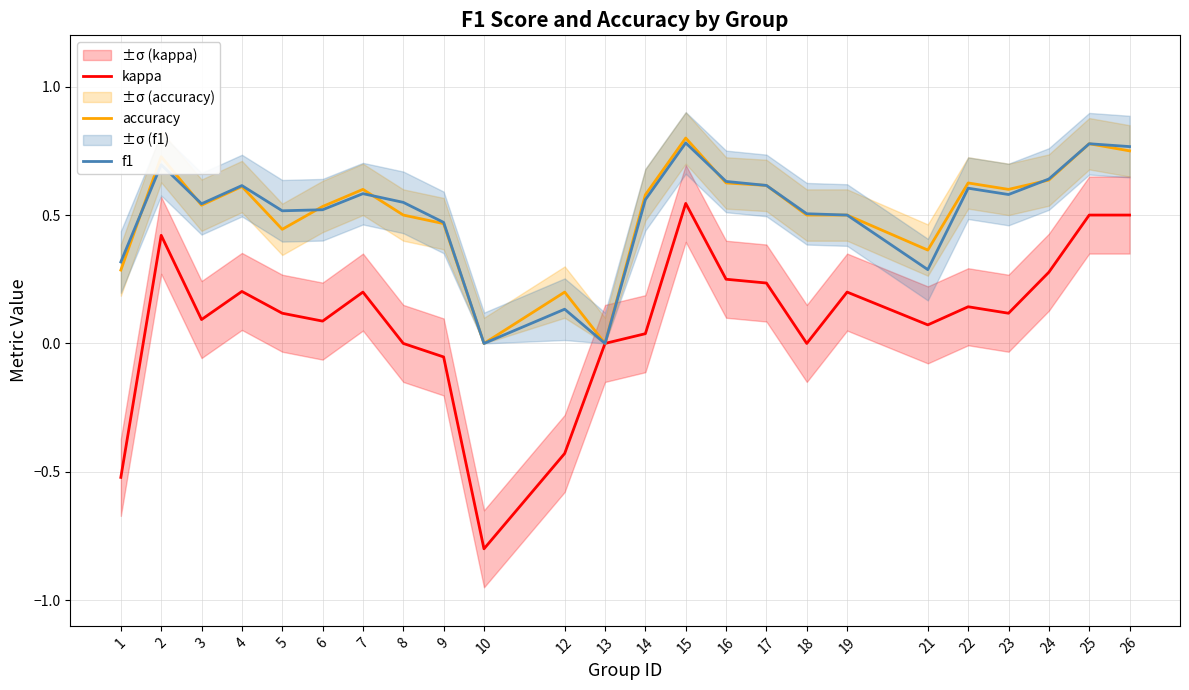

Between which two adjacent categories do accuracy and f1 first intersect?

1 and 2